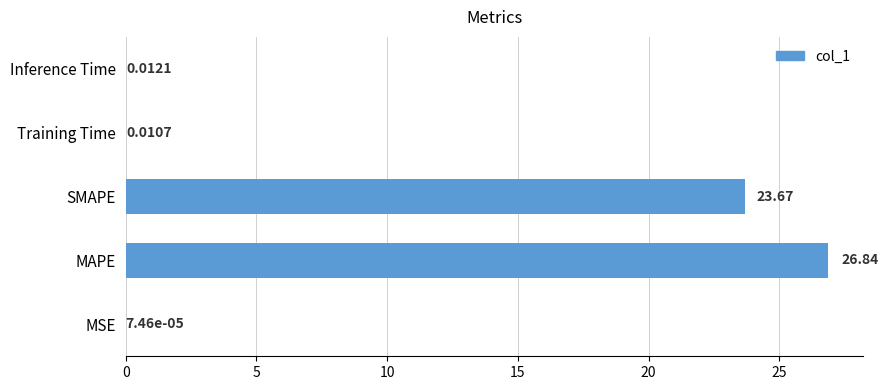

What is the sum of all values?

50.5